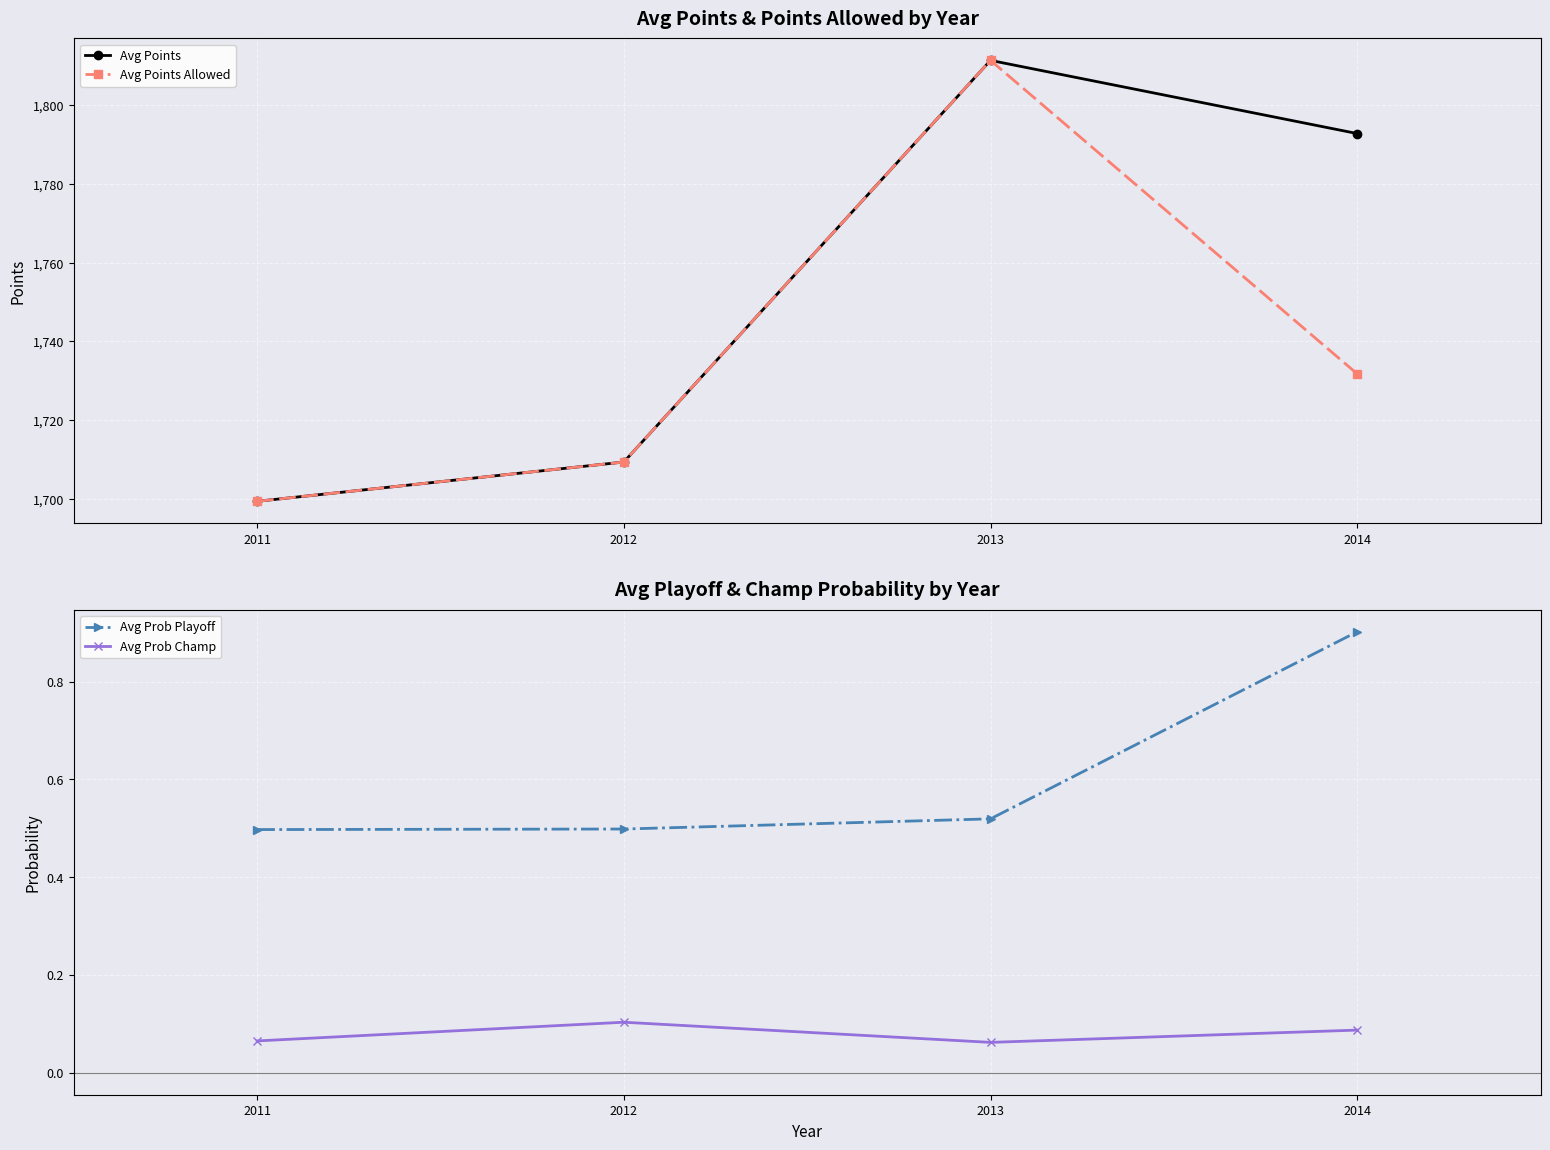

At how many categories does at least one series exceed 1511?

4